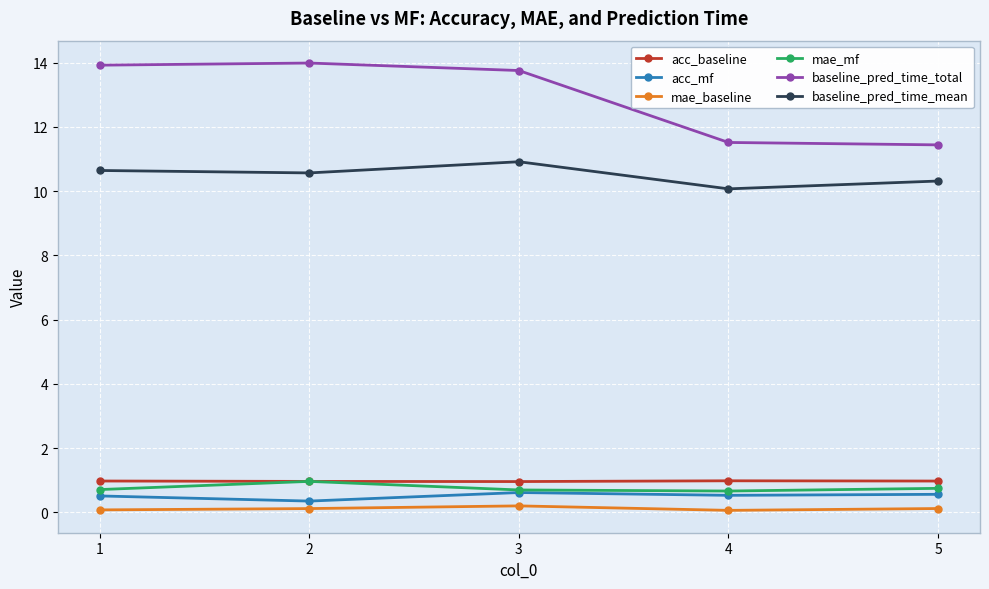

What is the difference between the maximum and minimum values in the baseline_pred_time_total series?

2.5